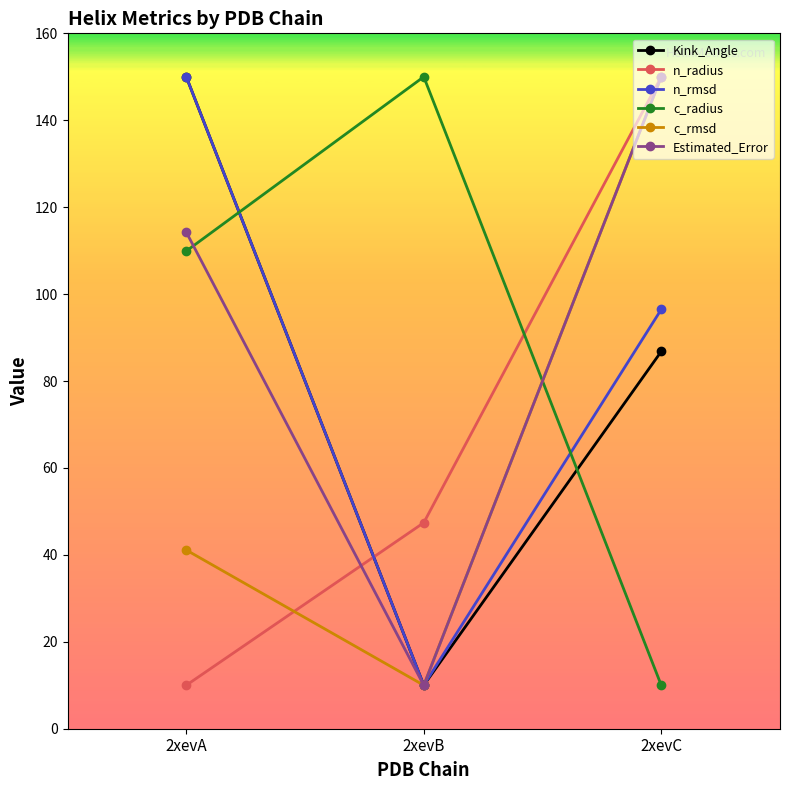

What is the lowest value of the Kink_Angle series?

10.0